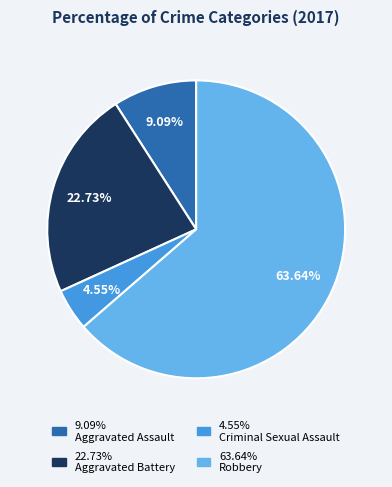

Does any single category account for the majority?

Yes